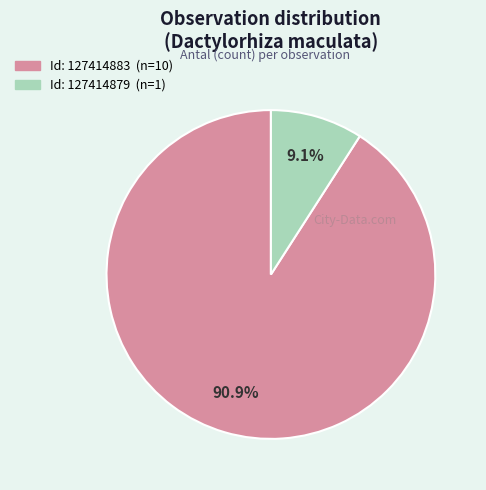

Does any single category account for the majority?

Yes